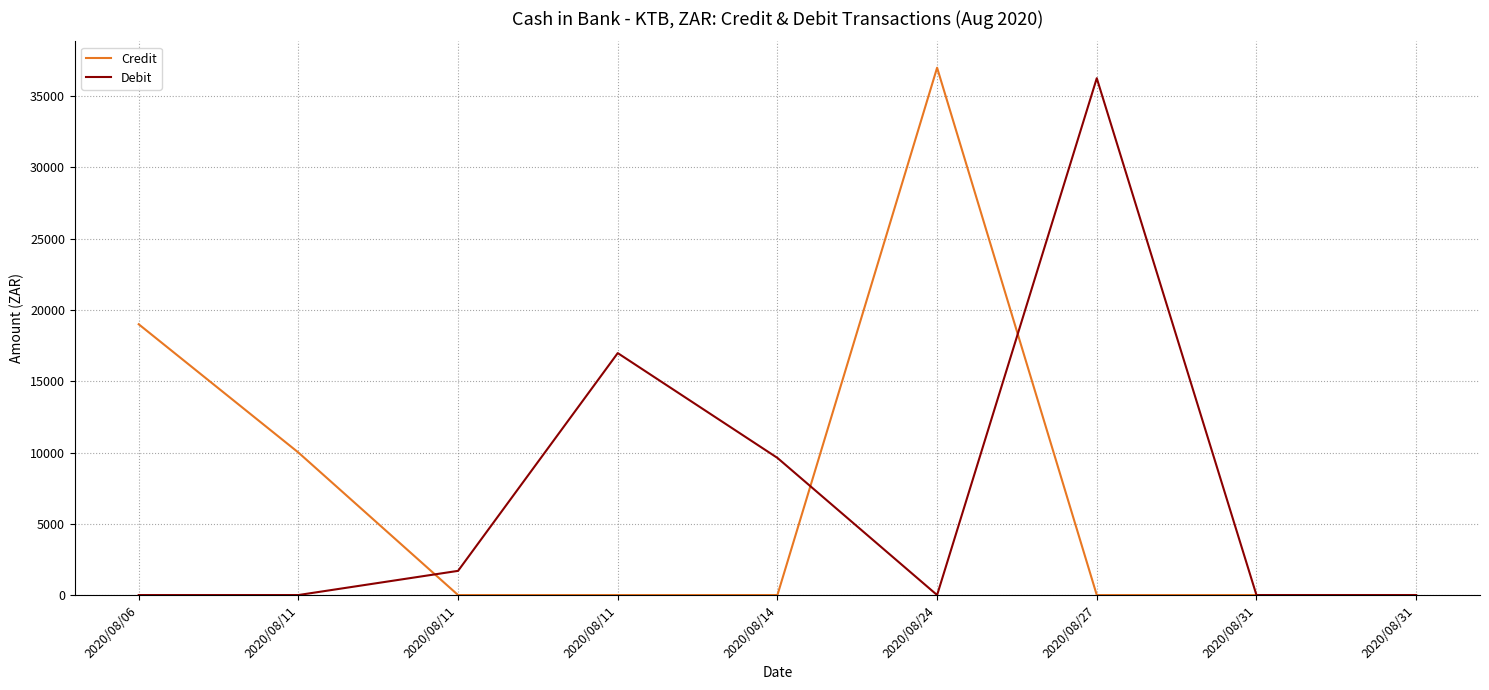

How many lines are shown in the chart?

2